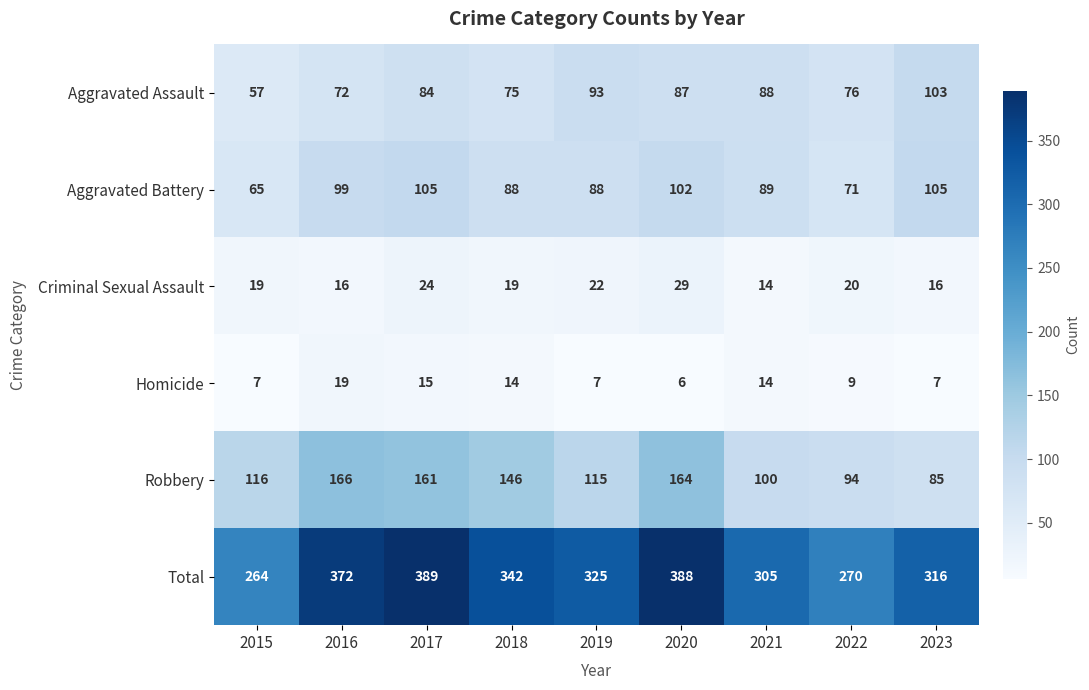

At 2023, list the series in order from largest to smallest.

Total, Aggravated Battery, Aggravated Assault, Robbery, Criminal Sexual Assault, Homicide